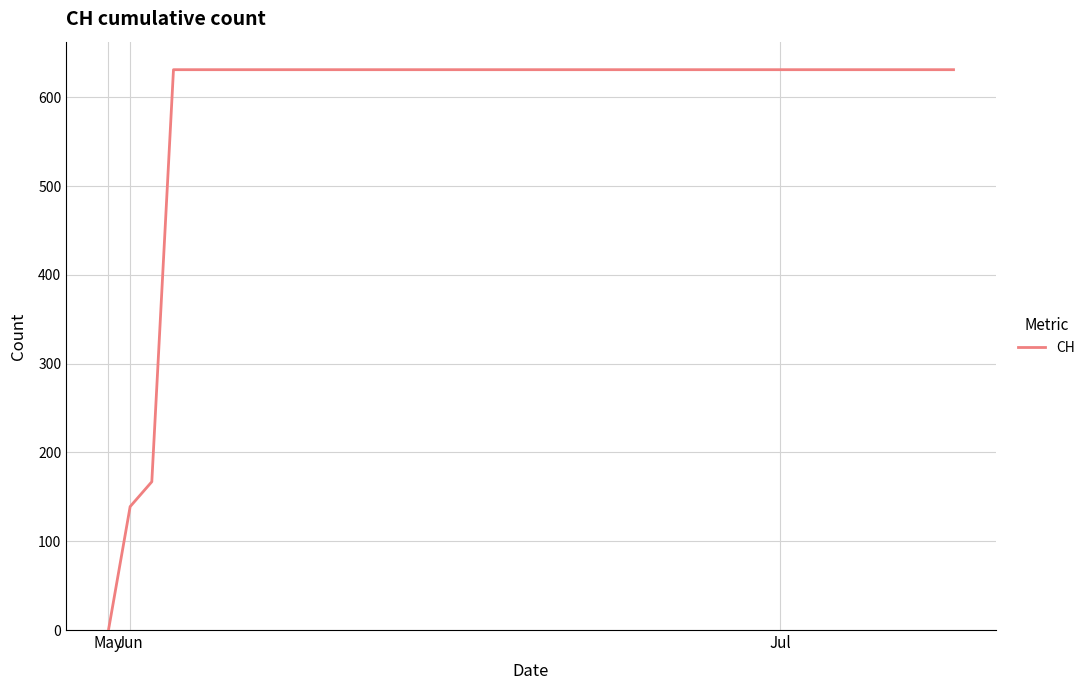

What is the maximum value shown in the chart?

631